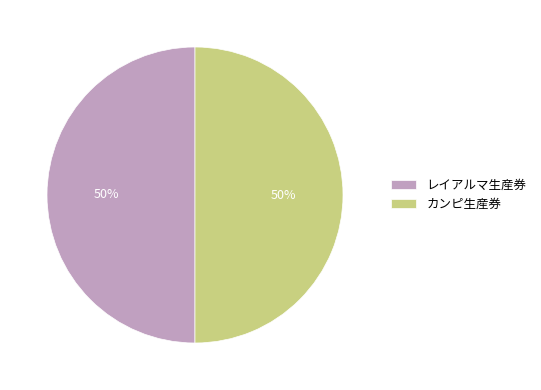

To the nearest percent, what portion does レイアルマ生産券 represent?

50%